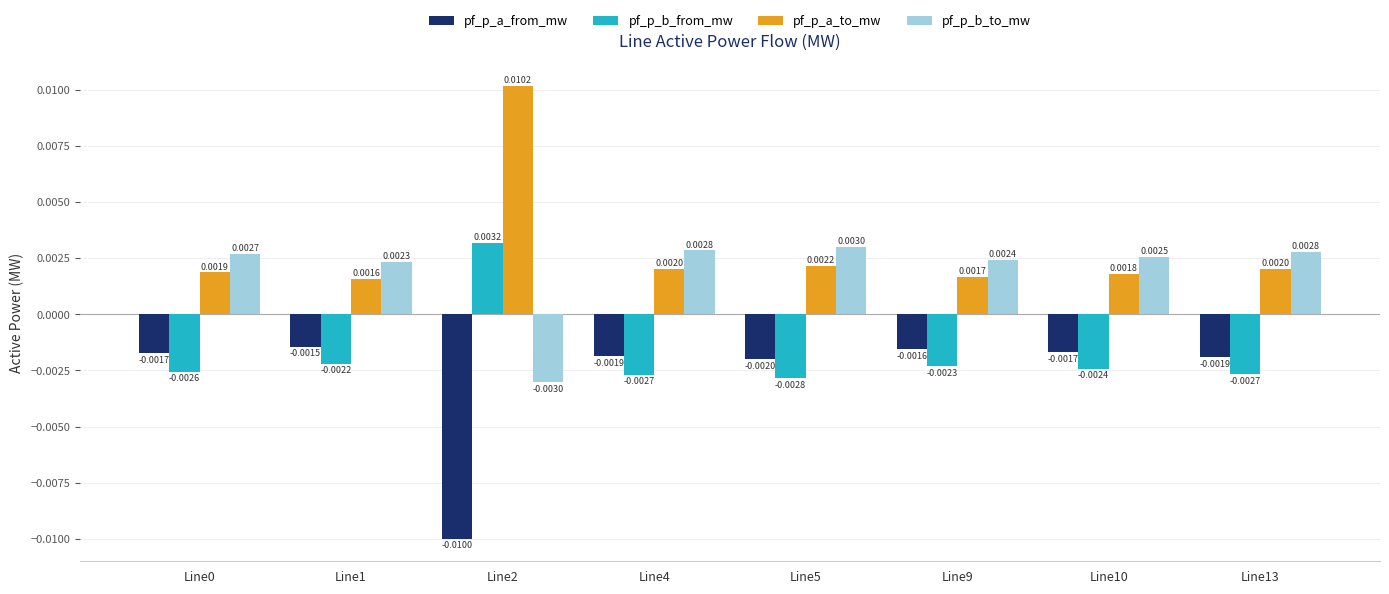

How many bars are there in each group?

4